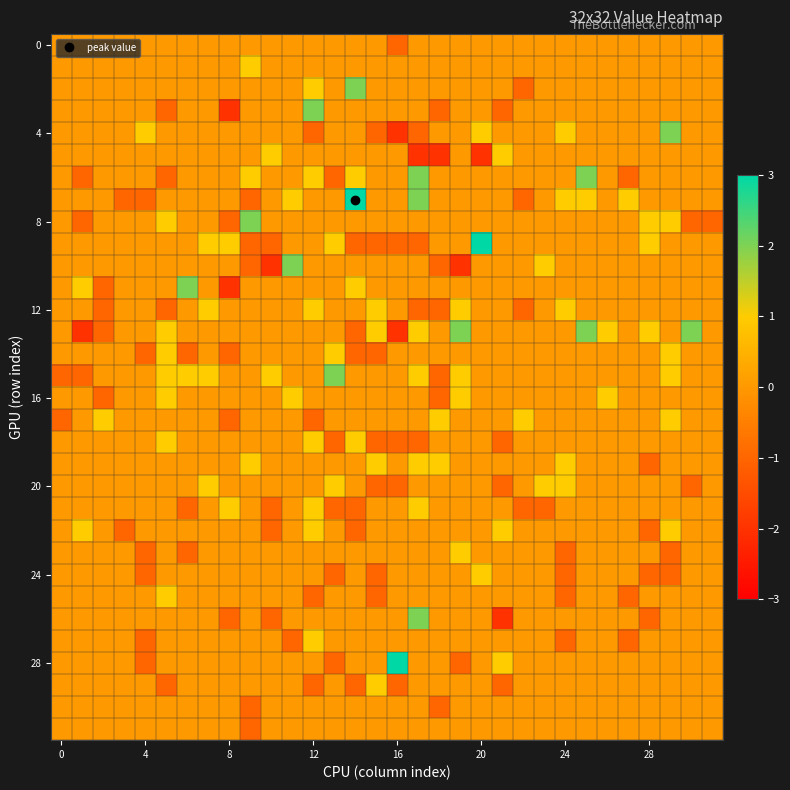

At which category does the chart reach its peak across all series?

14